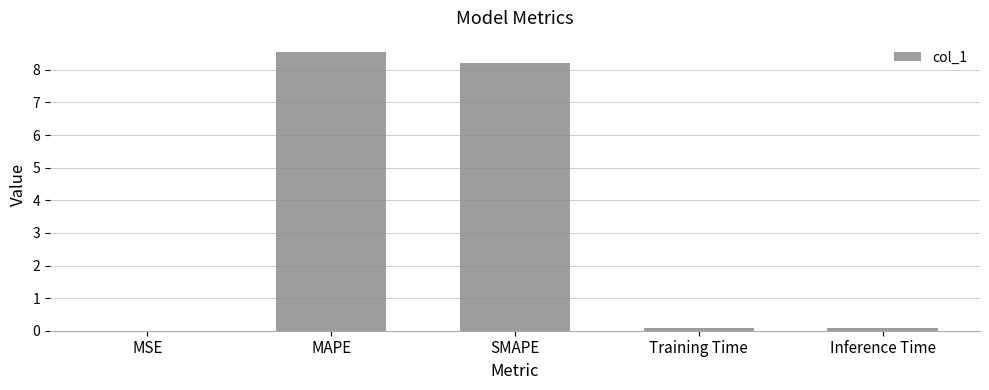

True or false: the data shows 0.0 at MSE.

True